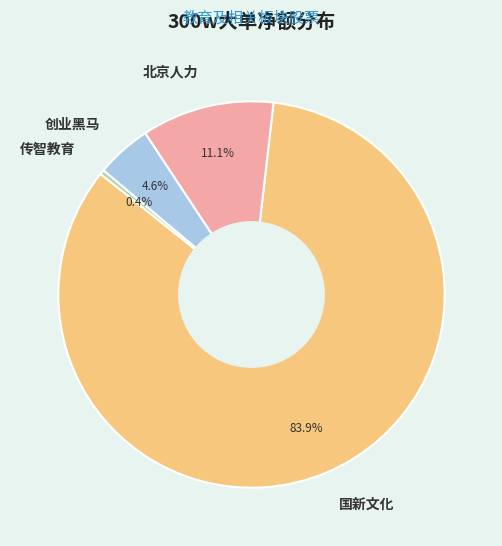

What is the largest slice in the pie chart?

国新文化